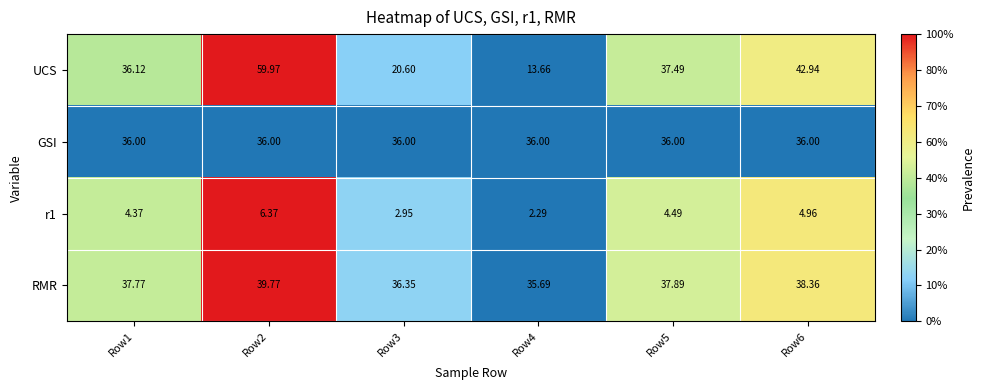

Between Row1 and Row6, which series saw the biggest shift?

UCS